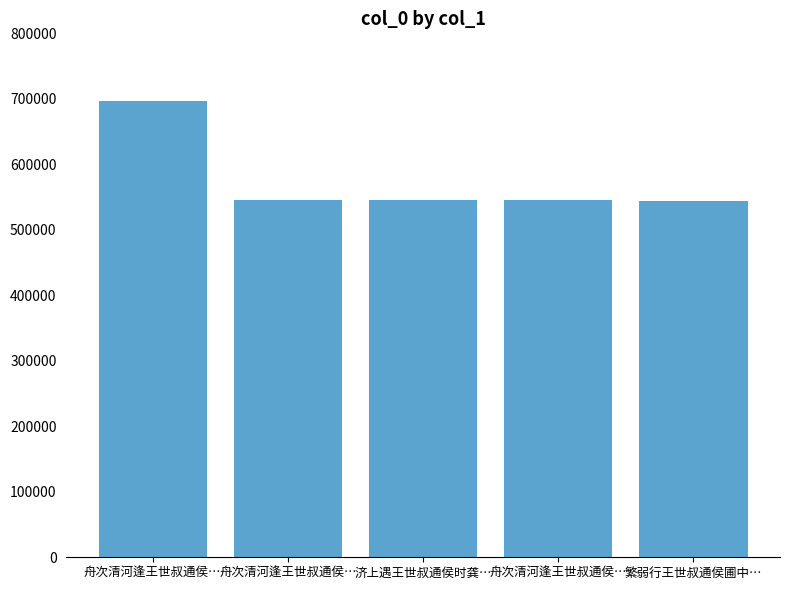

How many data points are less than 545483?

2